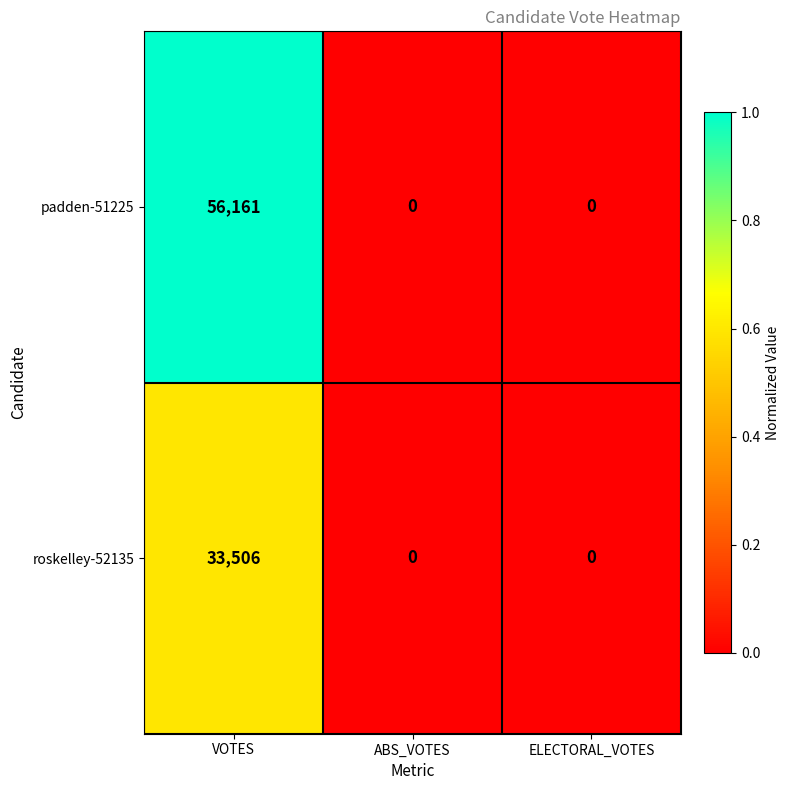

Is the value of roskelley-52135 at VOTES greater than the value of padden-51225 at ELECTORAL_VOTES?

Yes